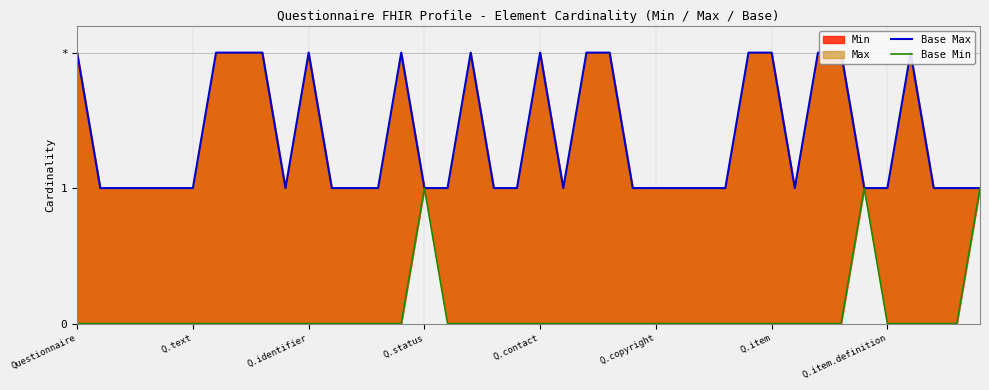

At which label does Base Max reach its peak?

Questionnaire